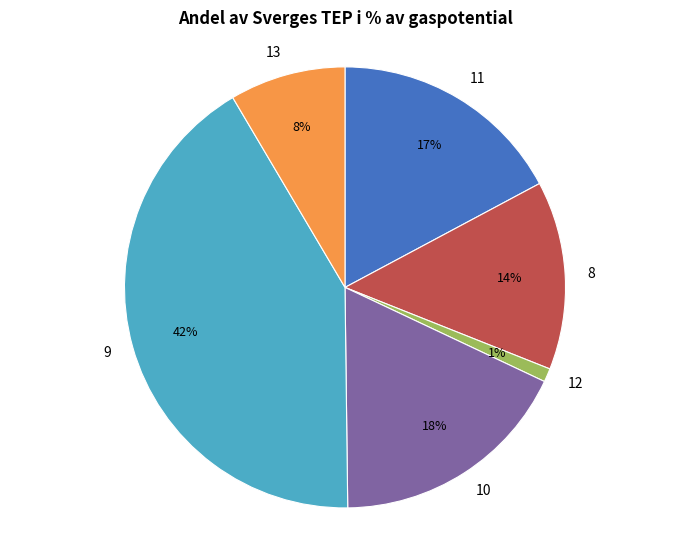

Is it true that 9 is 30% of the pie?

False